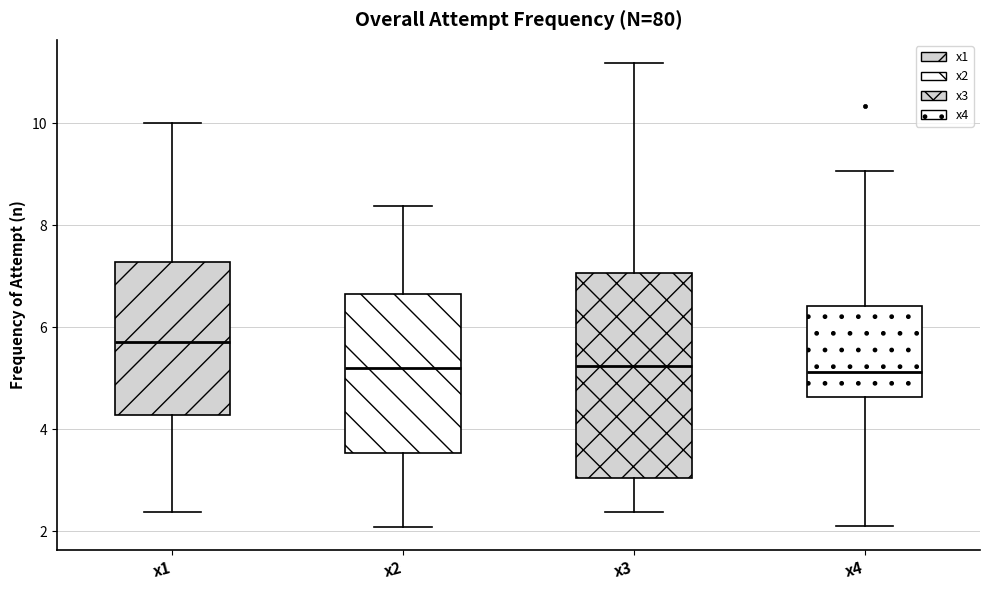

Reading left to right, transcribe this box plot: for each box, give where its median line is, the range the box spans, and where its two whiskers end, as read against the y-axis. The values are not printed on the chart, so give them approximately, as read against the axis.

x1: median 5.8, box 4.2 to 7.2, whiskers 2.4 to 10.0
x2: median 5.2, box 3.6 to 6.6, whiskers 2.0 to 8.4
x3: median 5.2, box 3.0 to 7.0, whiskers 2.4 to 11.2
x4: median 5.2, box 4.6 to 6.4, whiskers 2.2 to 9.0